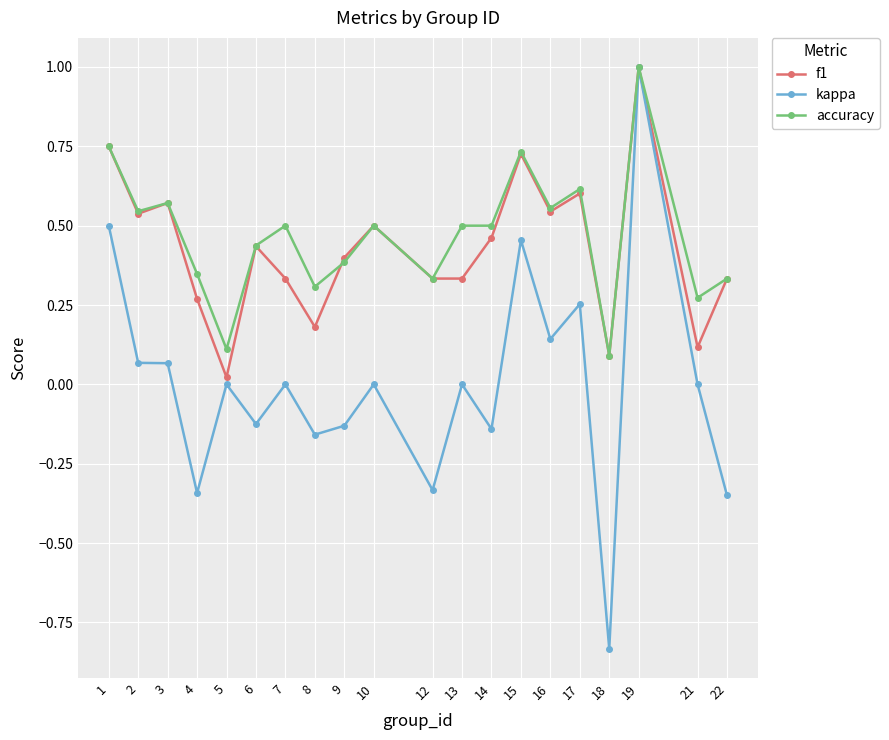

At how many categories does at least one series exceed 0?

20